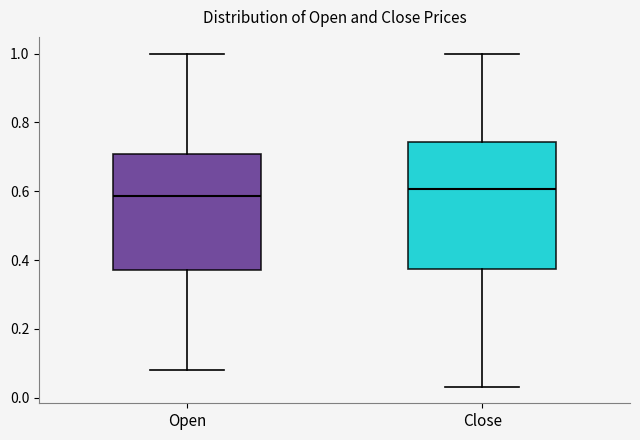

Reading left to right, read every box against the y-axis: the position of its median line, the range the box covers, and the ends of its whiskers. The values are not printed on the chart, so give them approximately, as read against the axis.

Open: median 0.58, box 0.38 to 0.70, whiskers 0.08 to 1.00
Close: median 0.60, box 0.38 to 0.74, whiskers 0.04 to 1.00